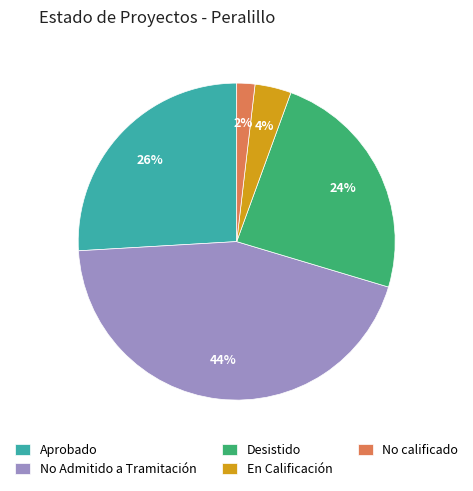

To the nearest percent, what is the difference between the En Calificación and No calificado slice percentages?

2%